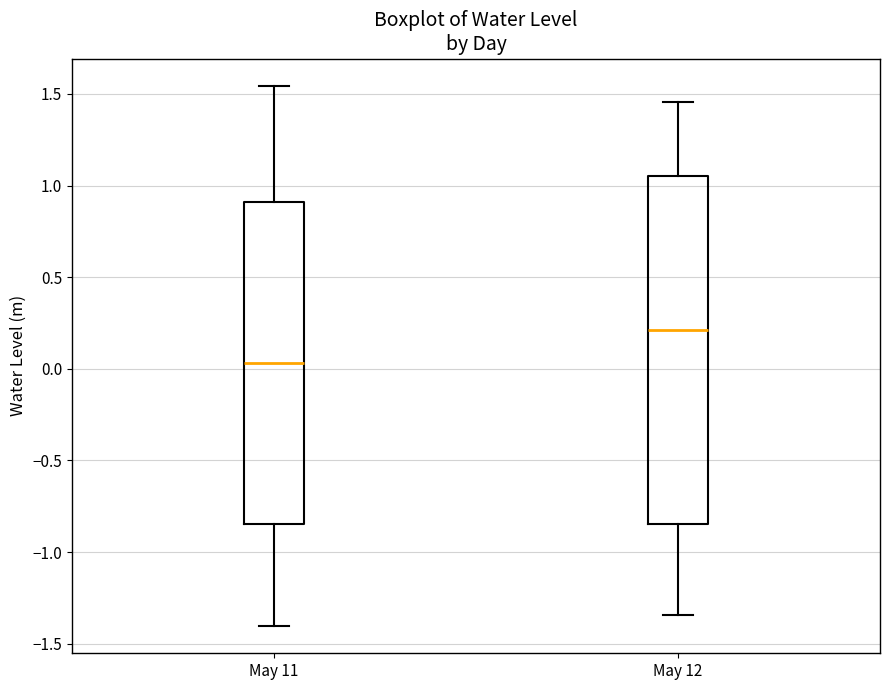

Comparing the boxes themselves (not the whiskers), which one is the tallest?

May 12